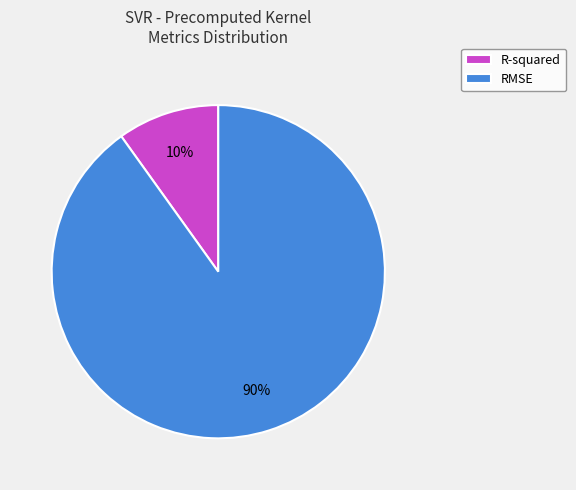

Which slice is the smallest?

R-squared